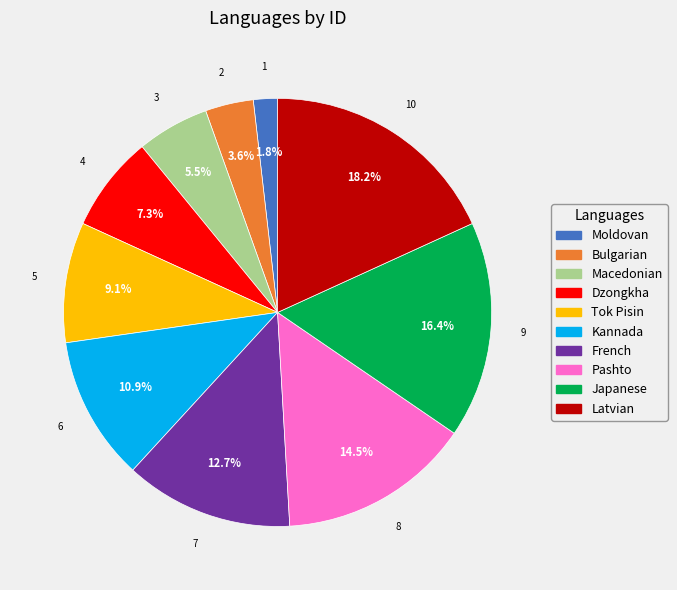

To the nearest percent, what percentage of the pie is Bulgarian?

4%